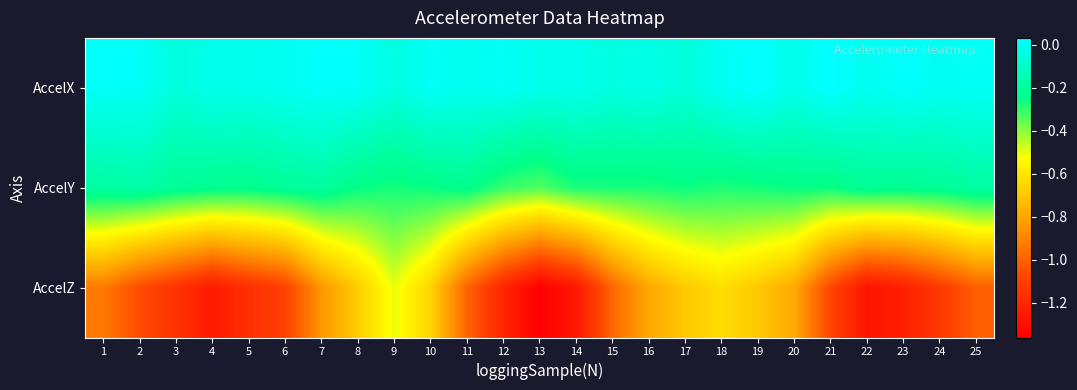

Which has a higher value, 1 or 21?

21